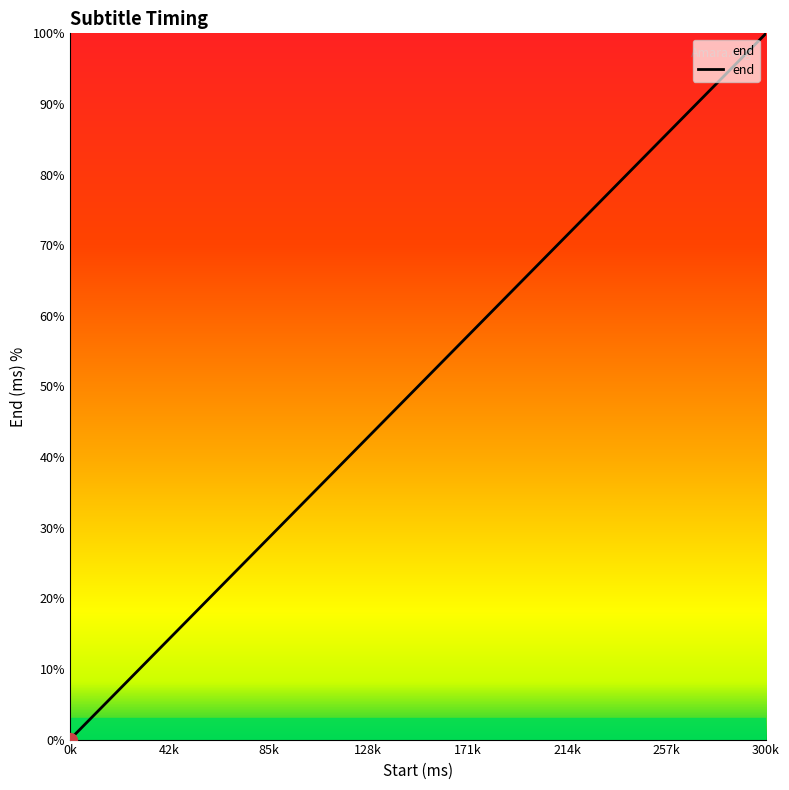

How many categories are shown in the chart?

20